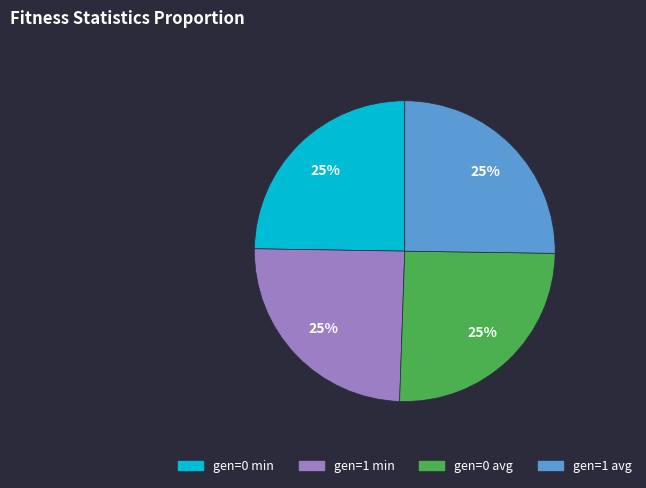

Is it true that gen=0 min is 25% of the pie?

True